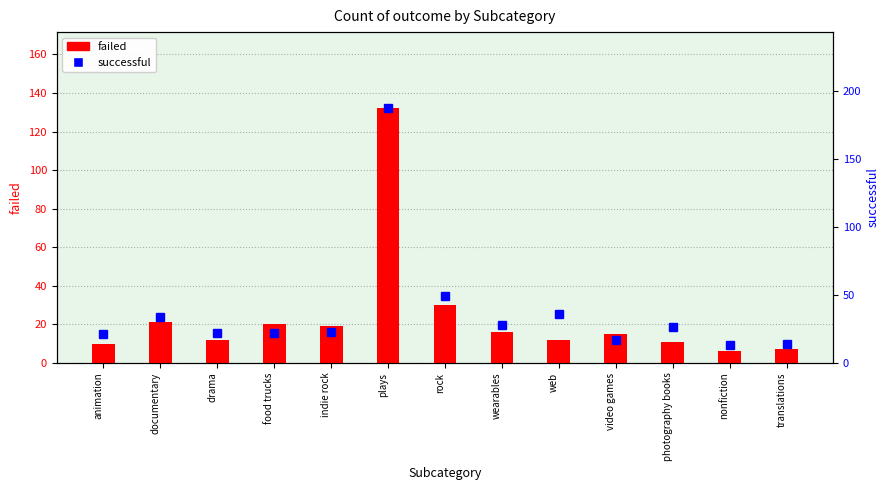

Rank the series by their average value, from lowest to highest.

failed, successful